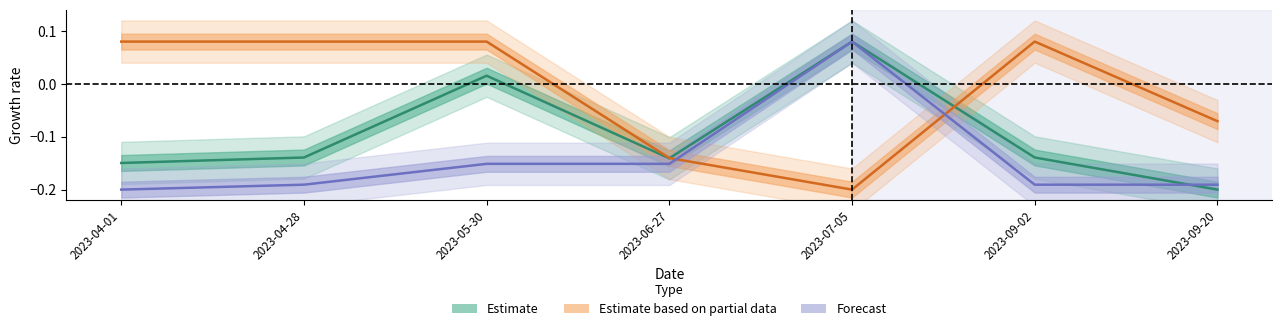

What are all the series names shown in the legend?

Estimate, Estimate based on partial data, Forecast